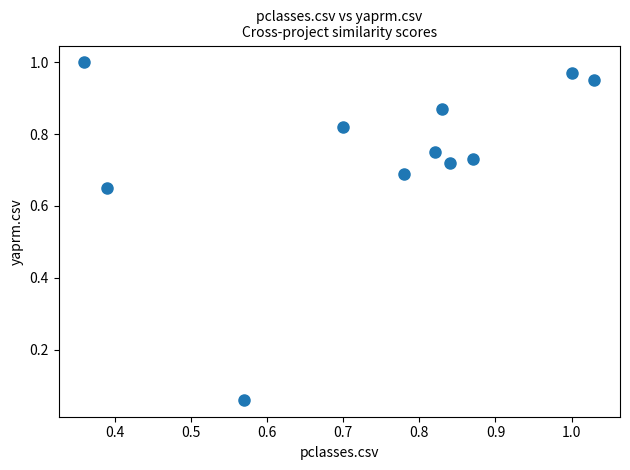

Count the number of points in this scatter plot.

11